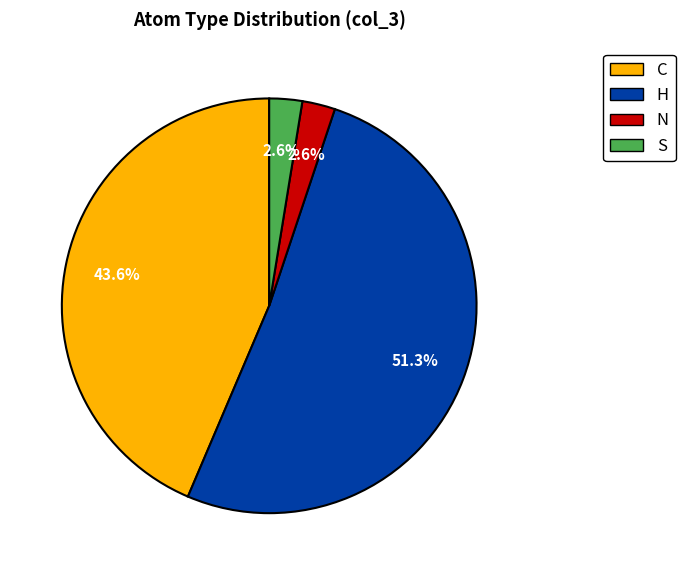

Count the number of slices in the pie.

4